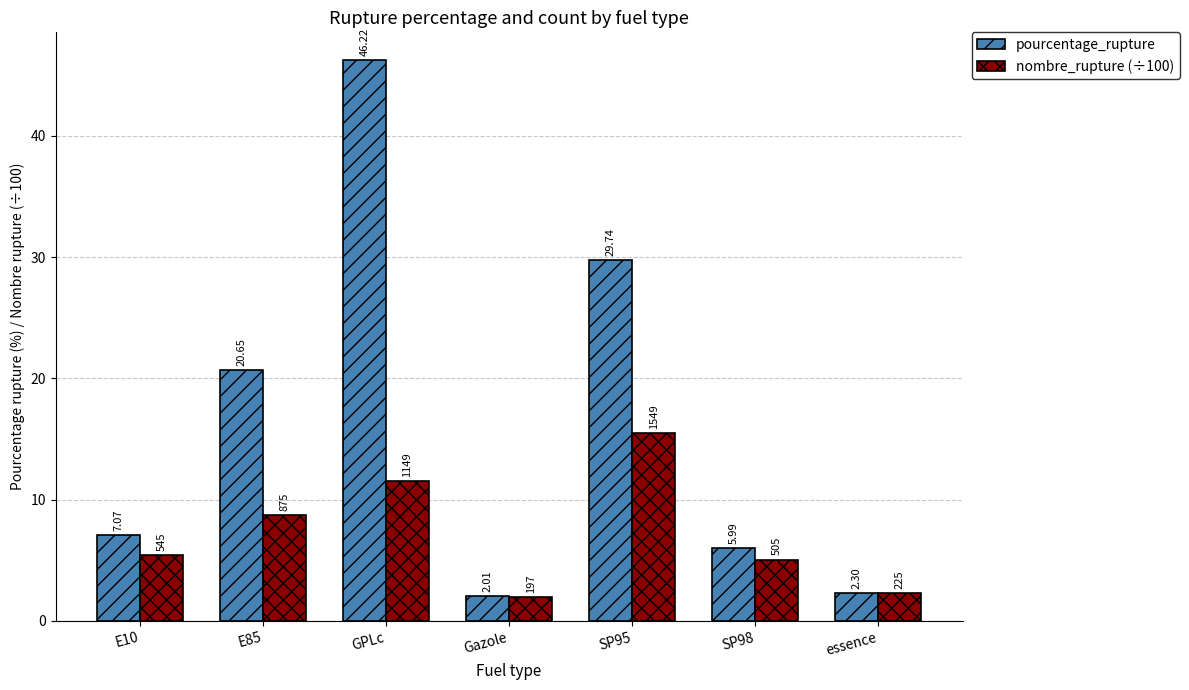

How many data points in nombre_rupture (÷100) are above 5?

5